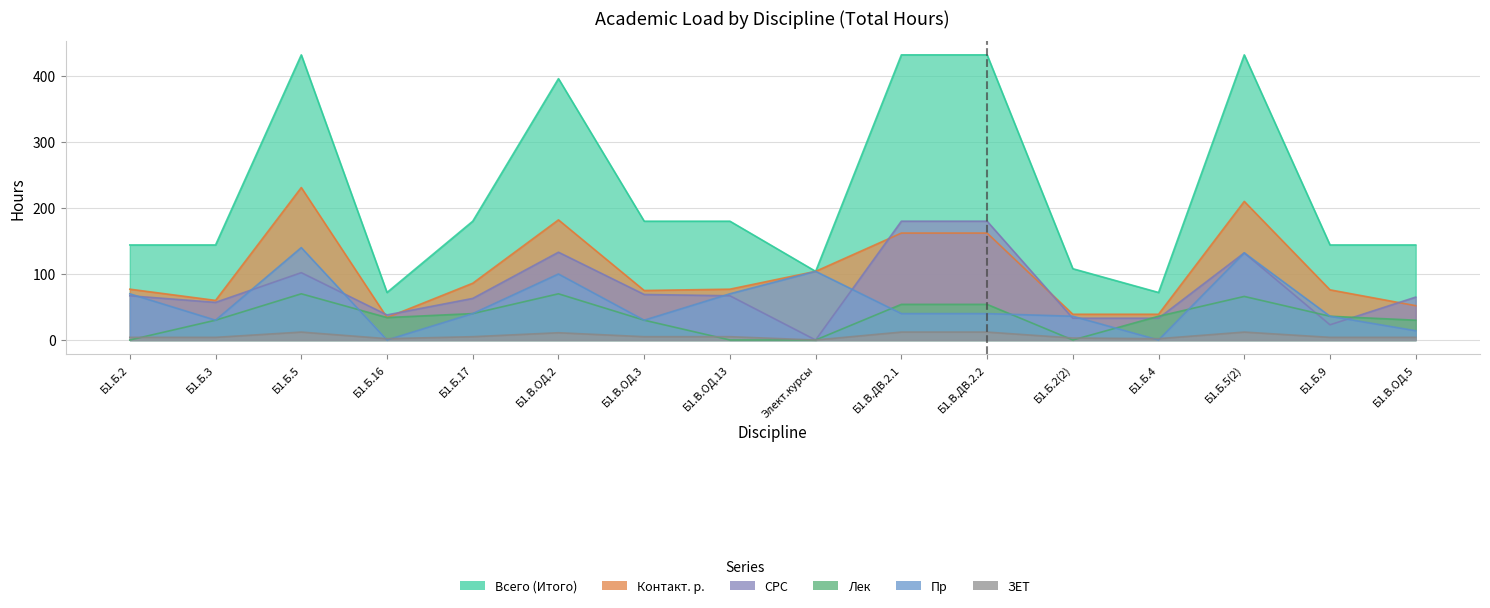

Which series has the widest spread of values?

Всего (Итого)